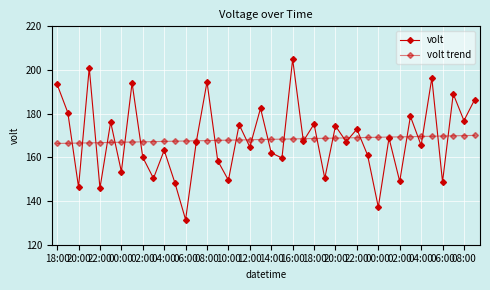

Count the number of categories in the chart.

40